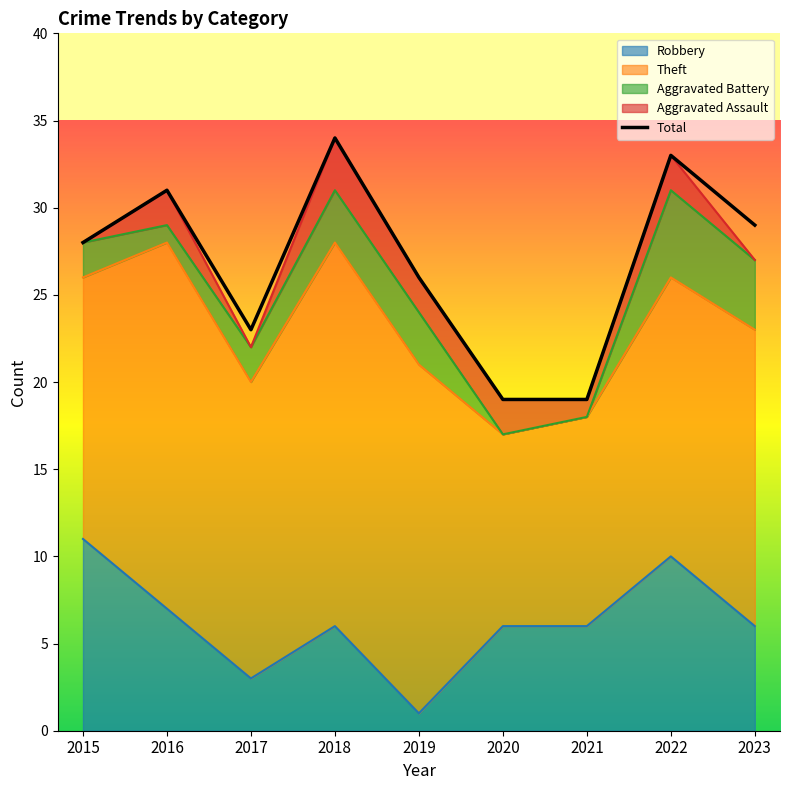

What is the smallest value displayed?

19